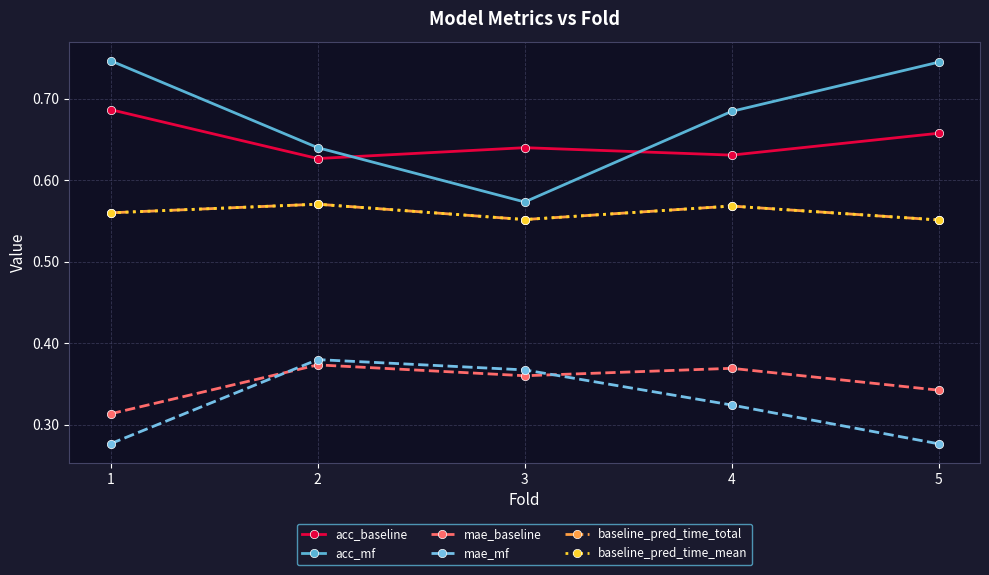

Is this an area chart (filled region under the line)?

No